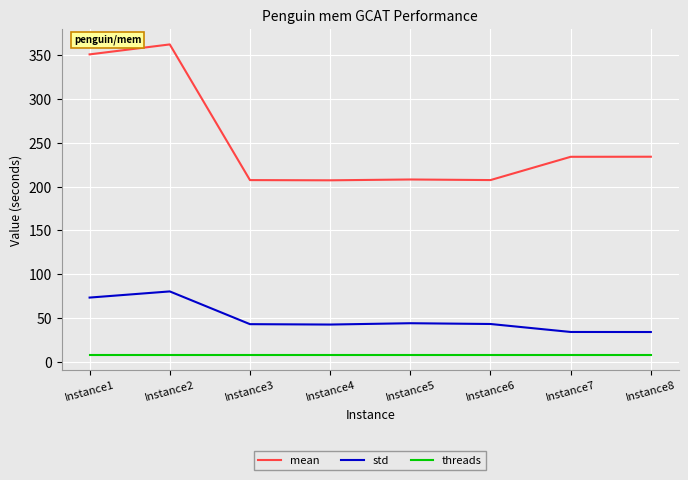

List the series in order of their overall mean, highest first.

mean, std, threads